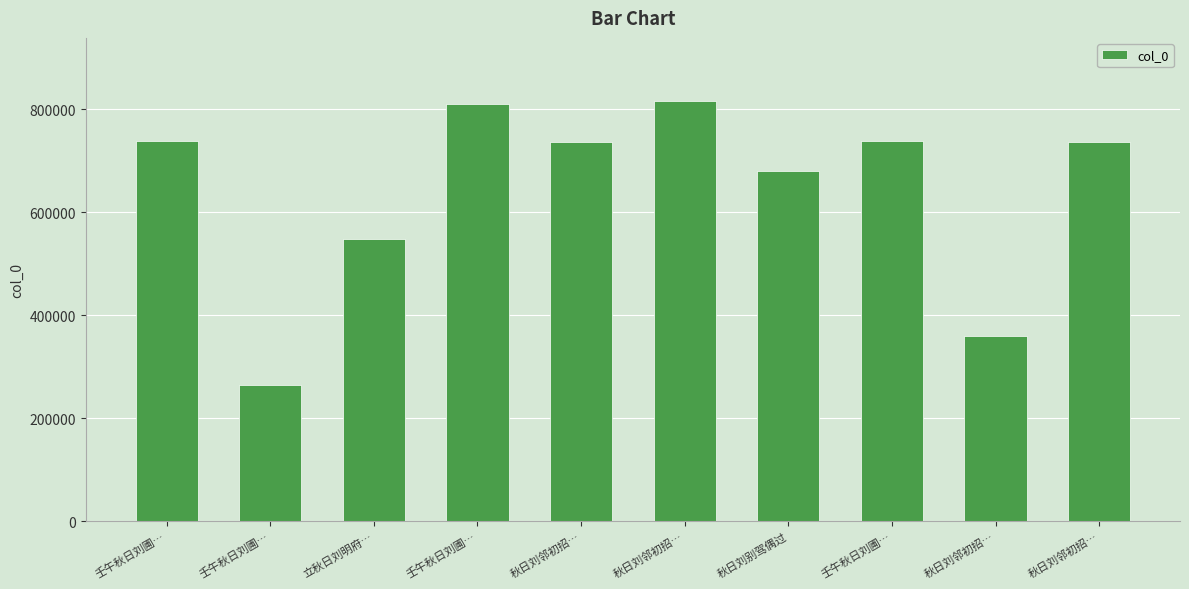

What is the sum of all values?

6429543